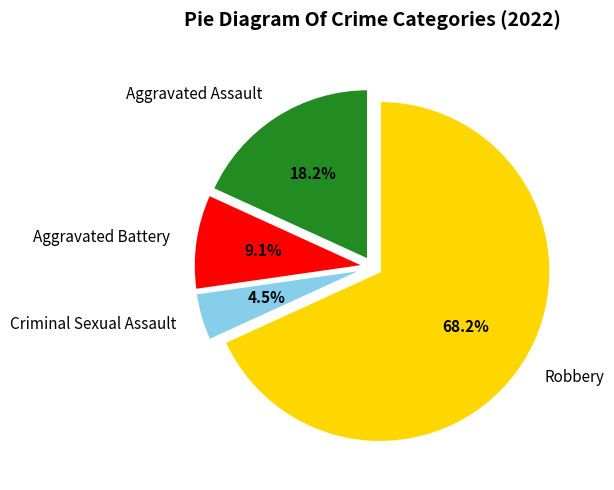

True or false: Robbery accounts for 68% of the total.

True